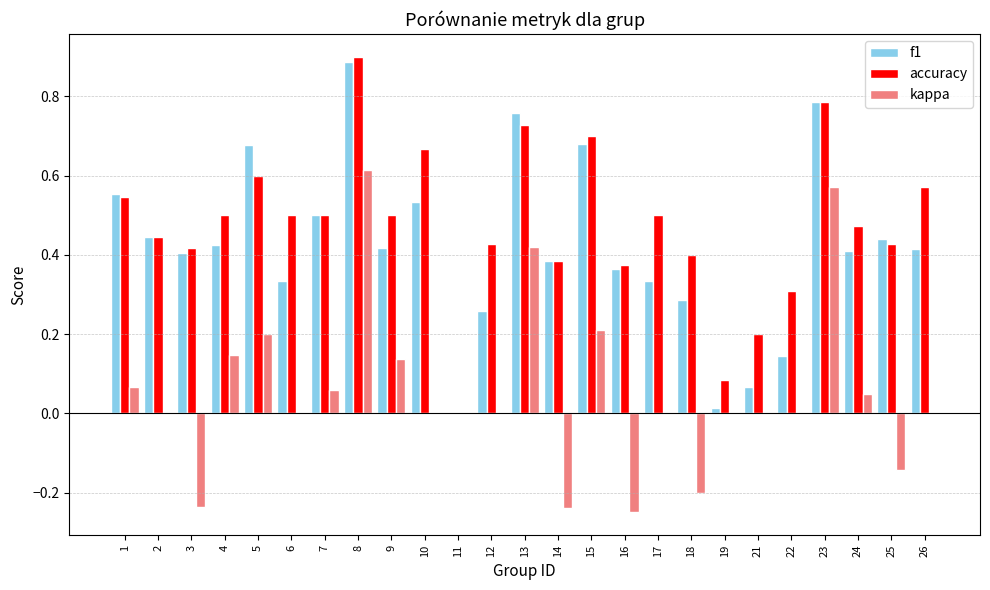

Are the bars horizontal?

No